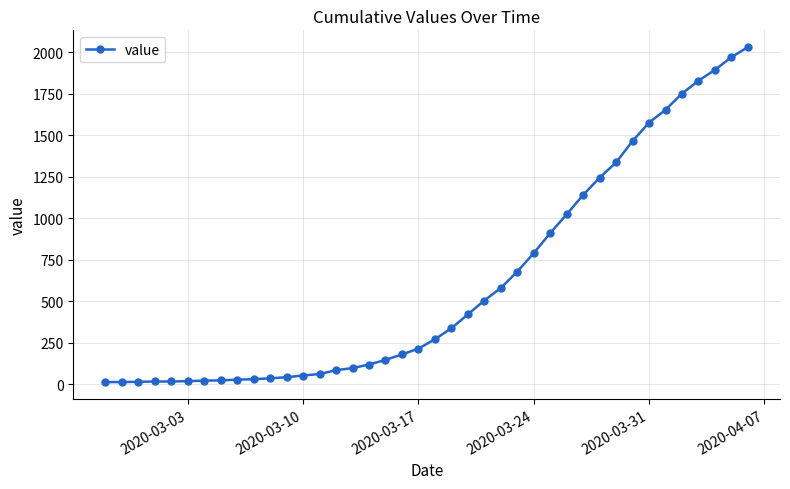

What is the greatest value displayed?

2032